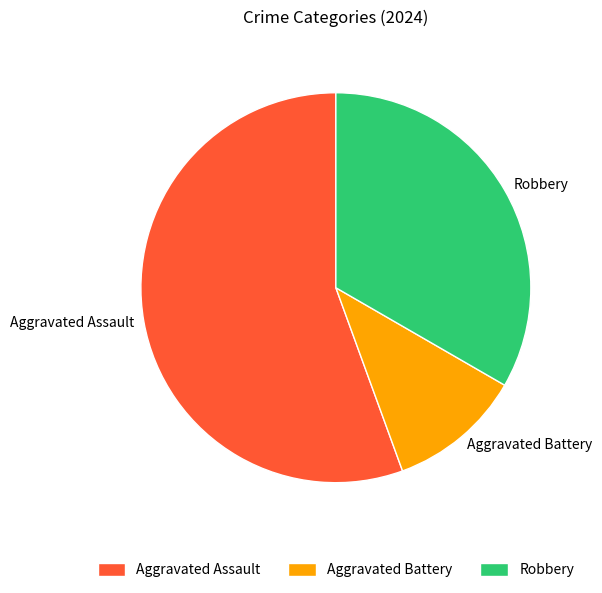

Is Aggravated Assault the majority of the pie?

Yes